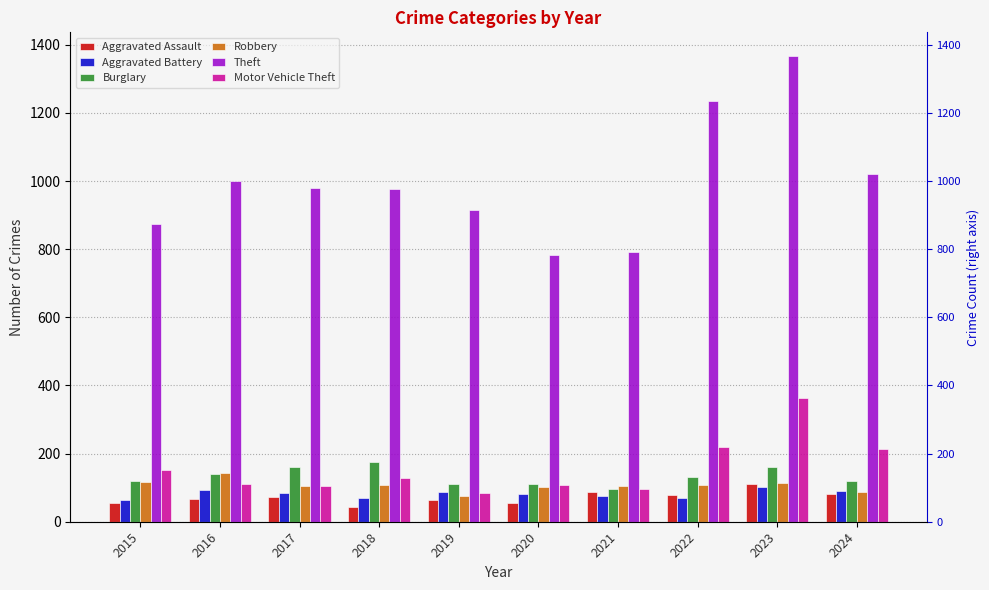

List the labels in order of Aggravated Assault value, largest first.

2023, 2021, 2024, 2022, 2017, 2016, 2019, 2020, 2015, 2018